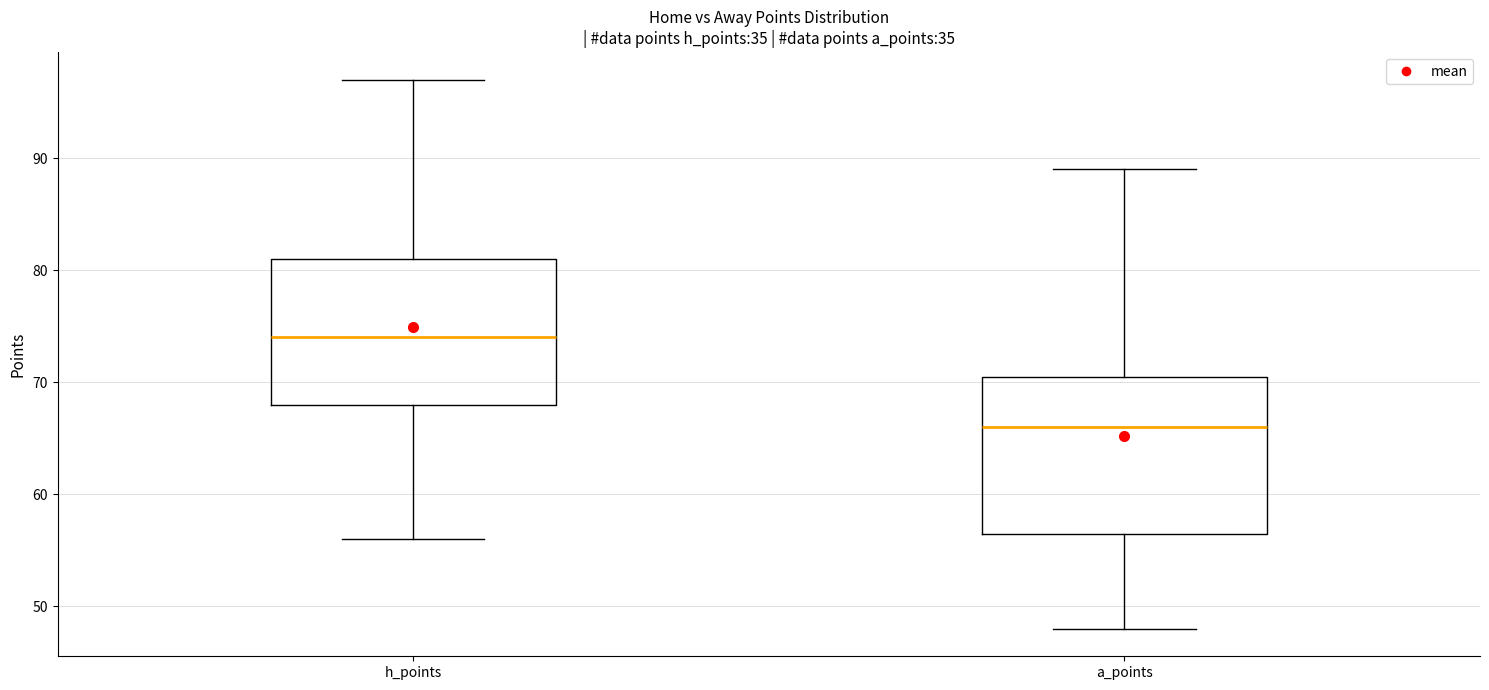

Which box is the tallest, from its lower edge to its upper edge?

a_points